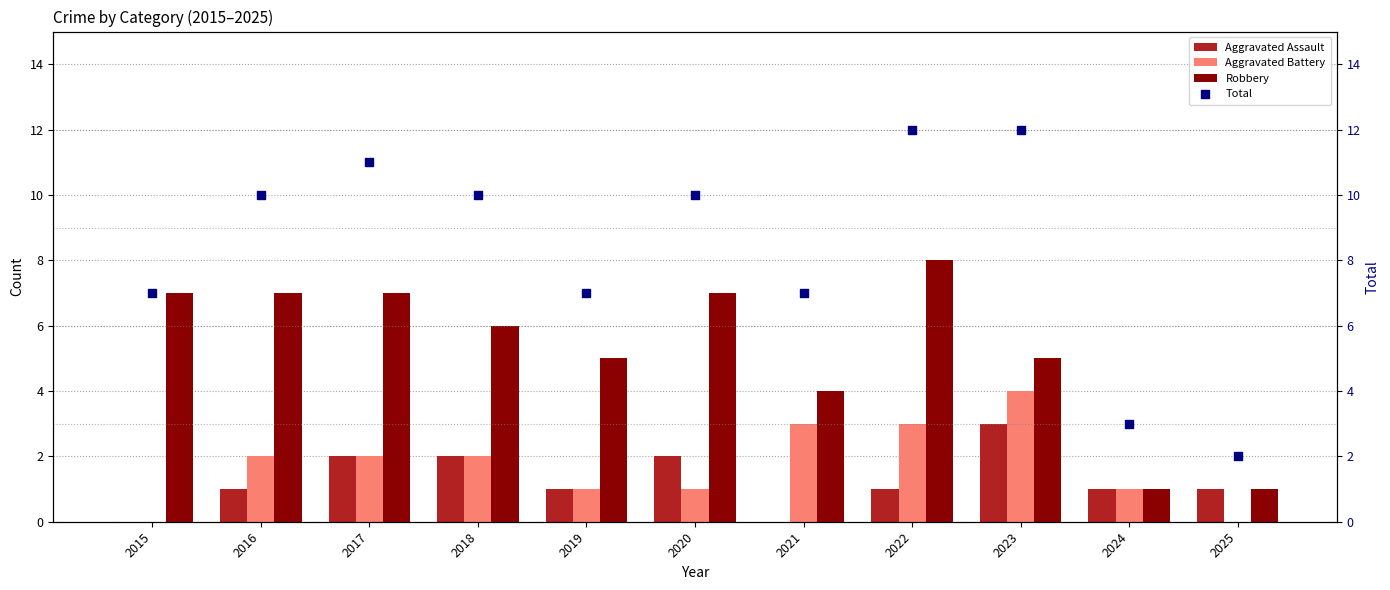

What are all the series names shown in the legend?

Aggravated Assault, Aggravated Battery, Robbery, Total